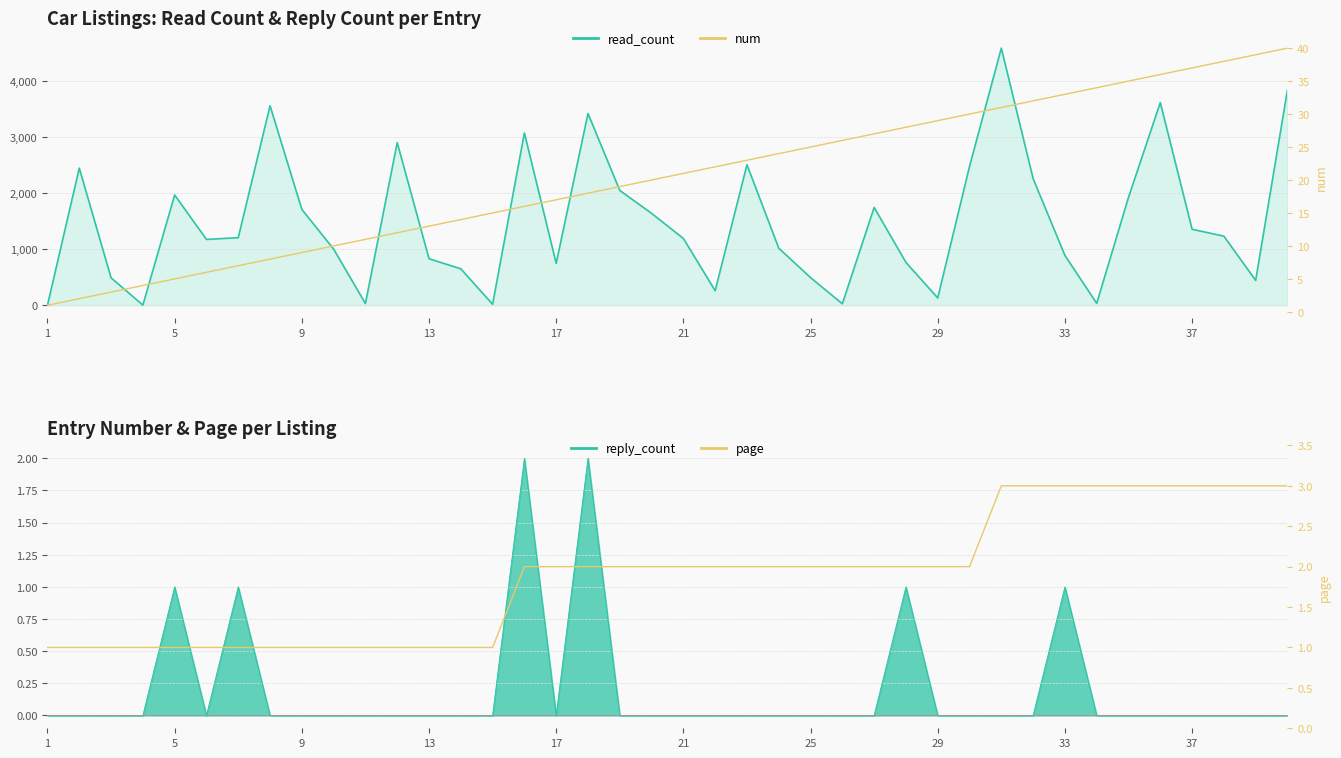

Between 36 and 13, which is larger?

36